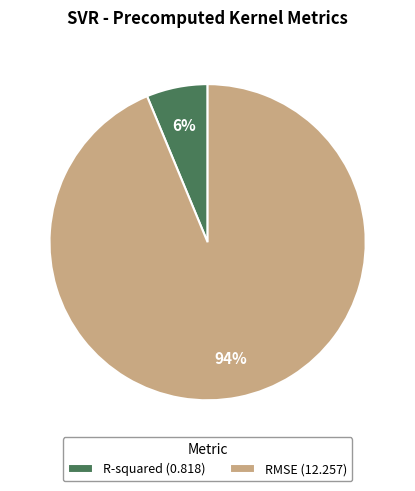

Between RMSE (12.257) and R-squared (0.818), which is larger?

RMSE (12.257)